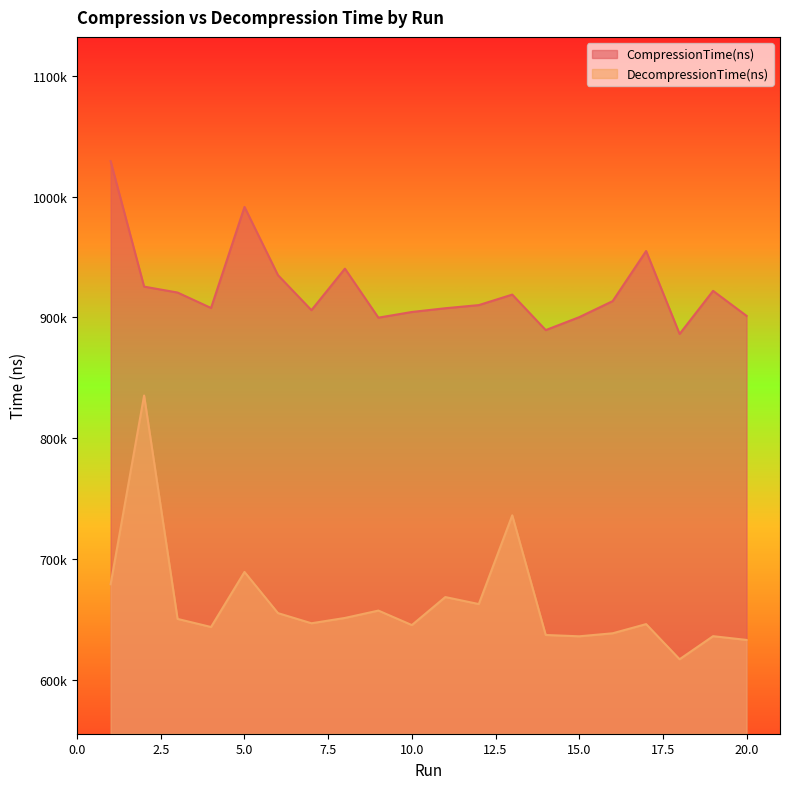

Where is the first local minimum for CompressionTime(ns)?

4